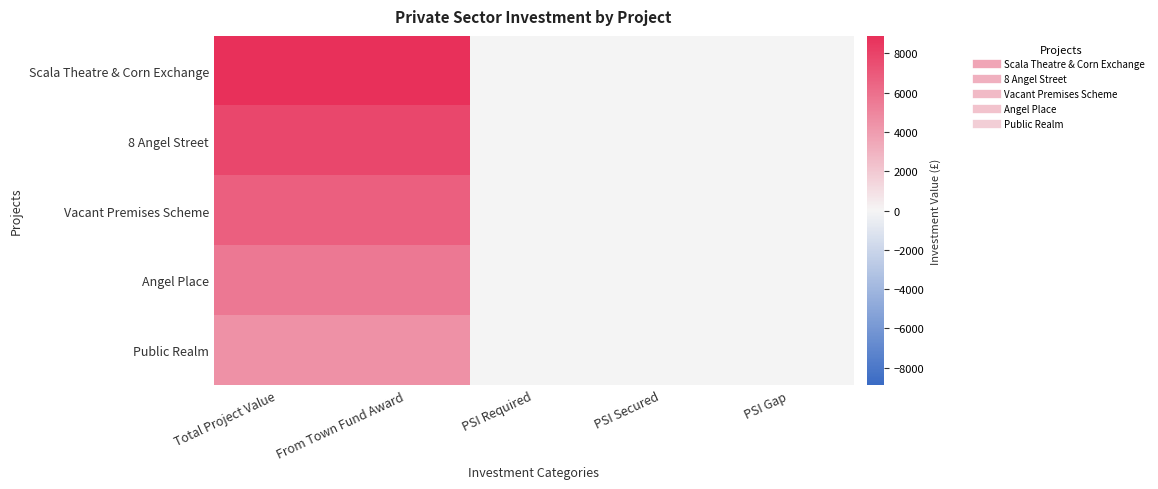

Which category has the highest value across all series?

Total Project Value